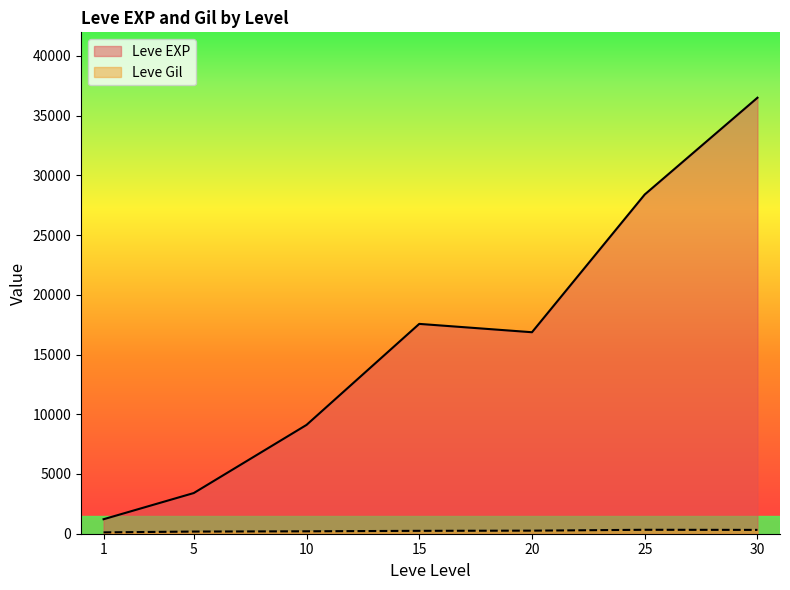

Which series changed the most between 1 and 5?

Leve EXP